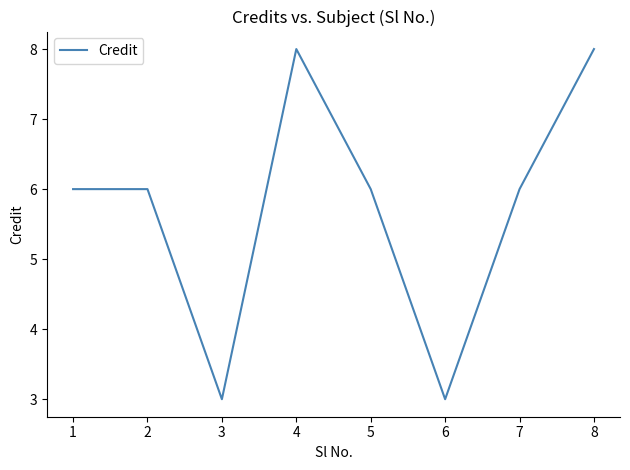

Reading left to right, extract all data points from this chart.

1=6	2=6	3=3	4=8	5=6	6=3	7=6	8=8